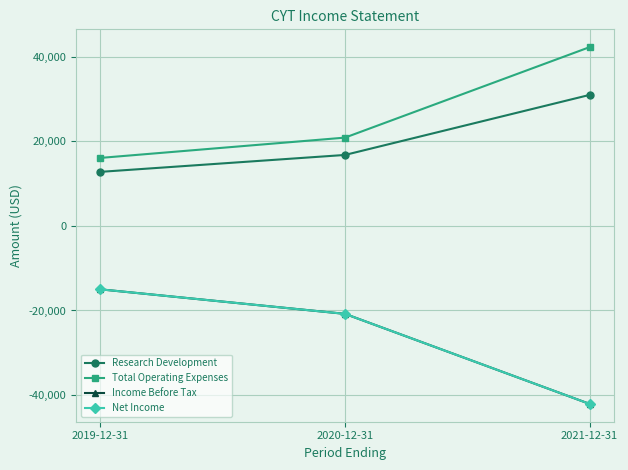

What is the sum of the Total Operating Expenses values at 2019-12-31 and 2021-12-31?

58400